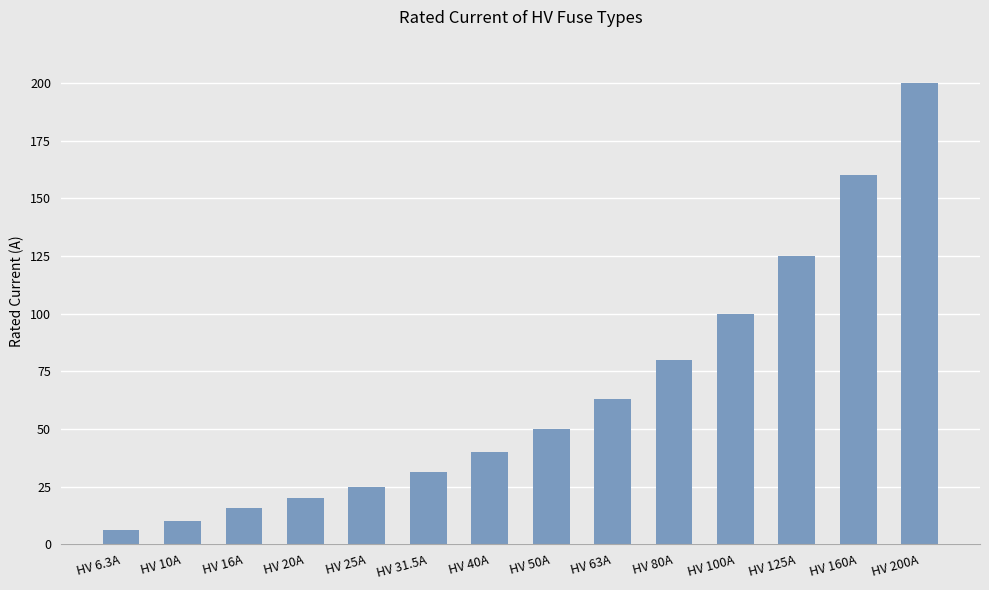

What position from the left is HV 10A?

2